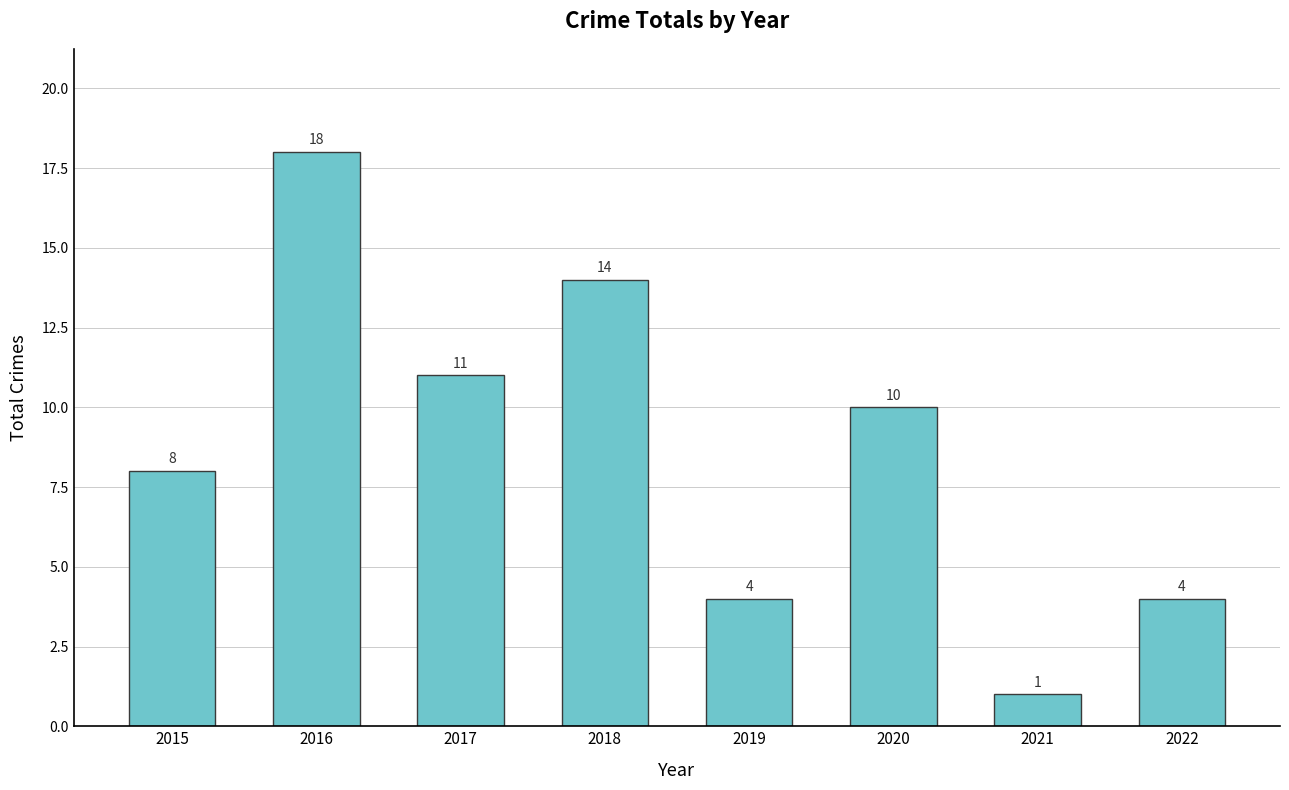

Is it true that the value at 2021 is 1?

True